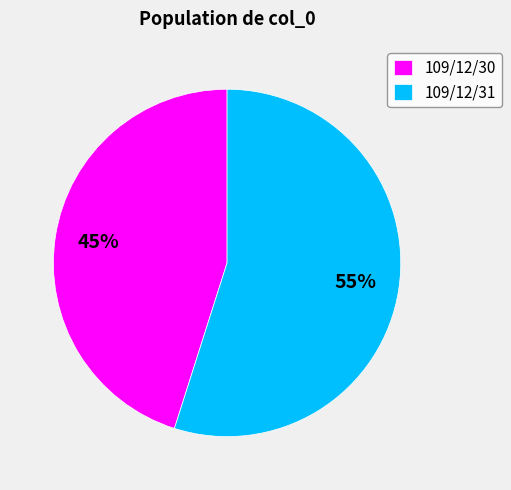

What is the smallest slice in the pie chart?

109/12/30